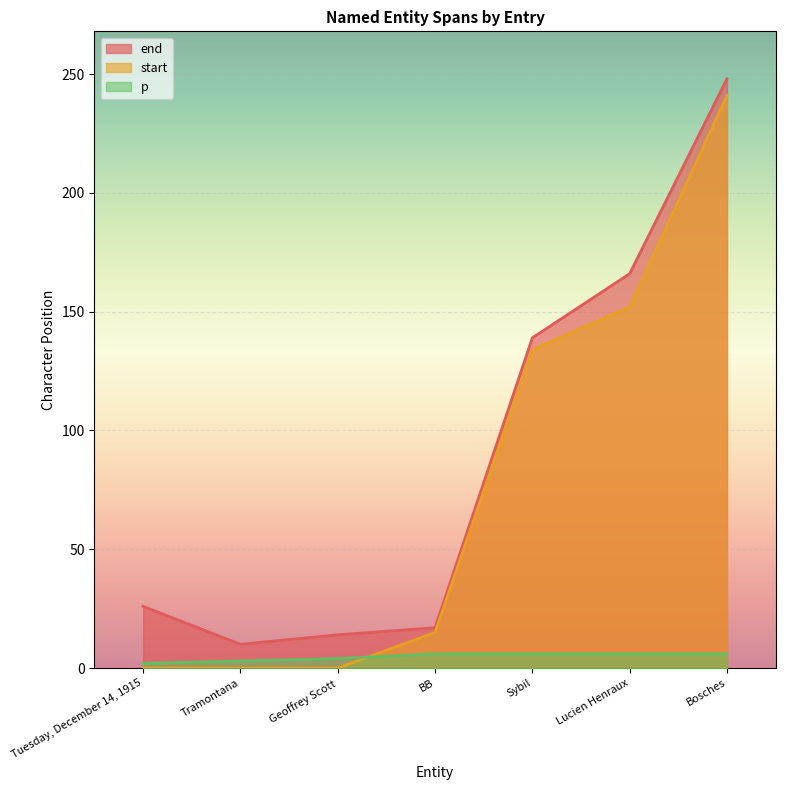

What are all the series names shown in the legend?

end, start, p